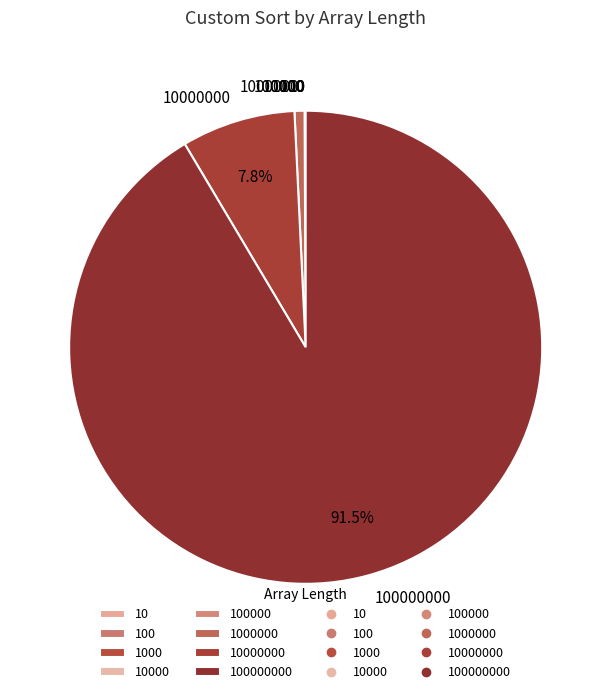

Does any single category account for the majority?

Yes